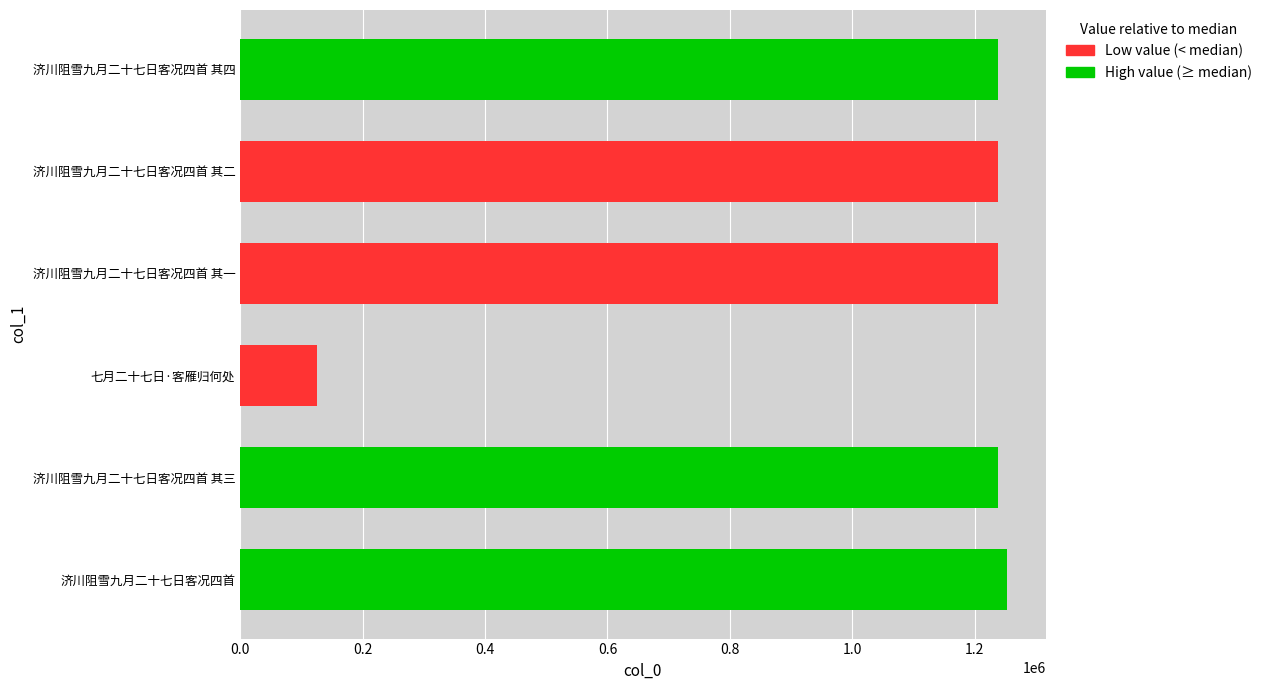

Read the value at 济川阻雪九月二十七日客况四首 其三, to the nearest 10.

1238050